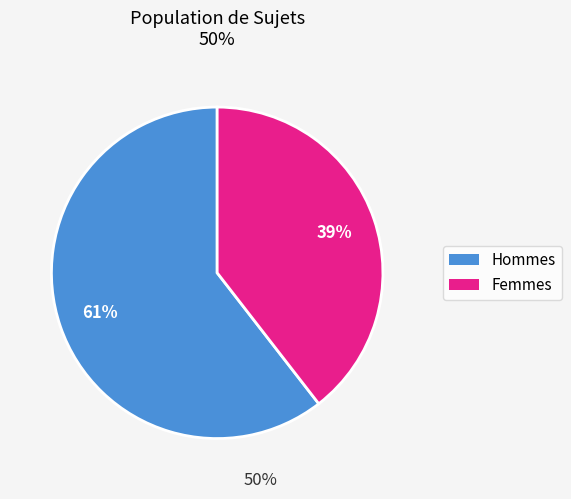

Is there a majority slice in this chart?

Yes